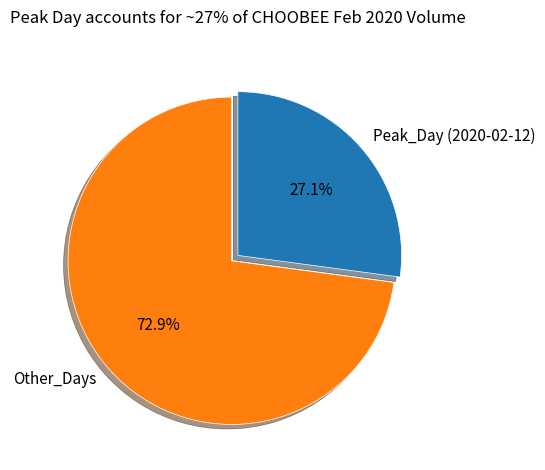

Which slice represents more than half of the pie?

Other_Days